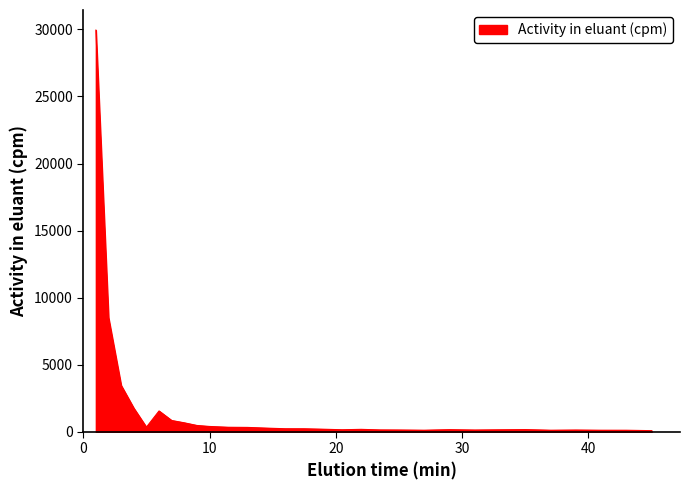

What is the difference between the maximum and minimum values?

29840.4